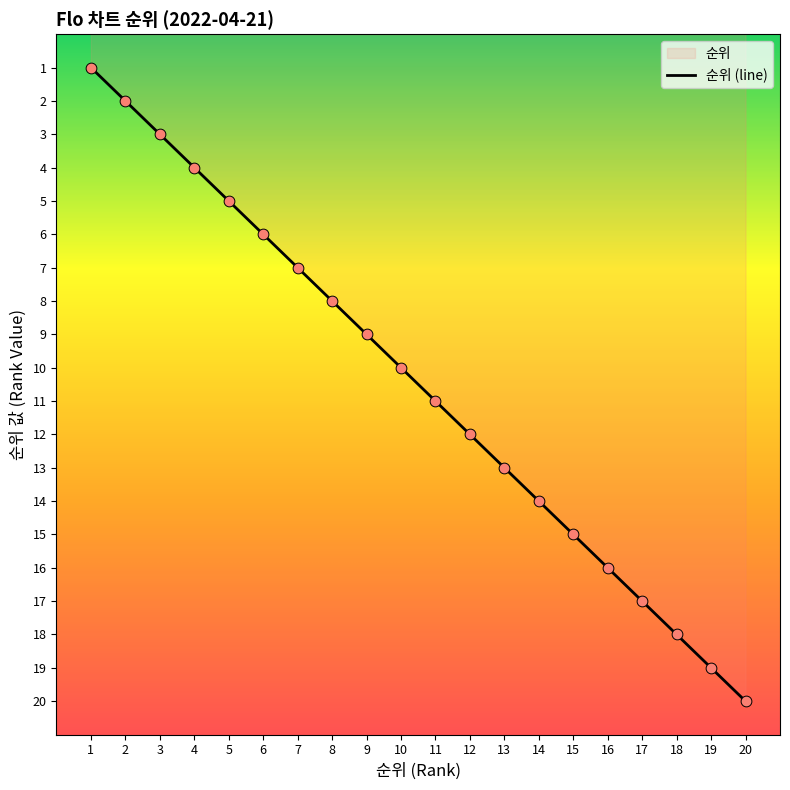

What is the change in value from 13 to 17?

+4